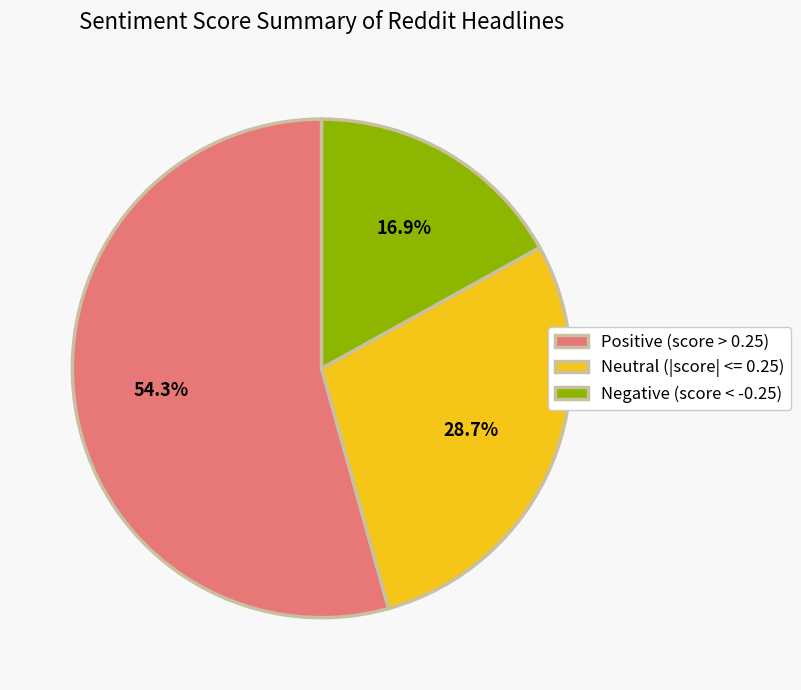

Which category accounts for the majority?

Positive (score > 0.25)